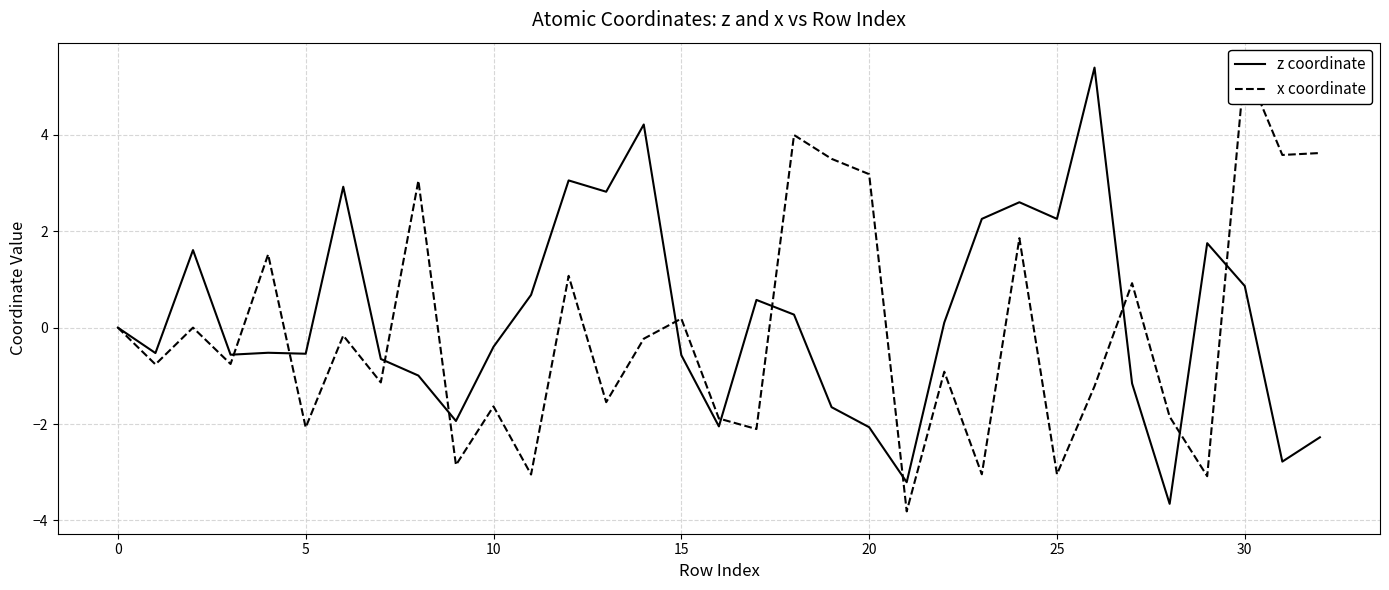

What is the average value of the x coordinate series?

-0.1